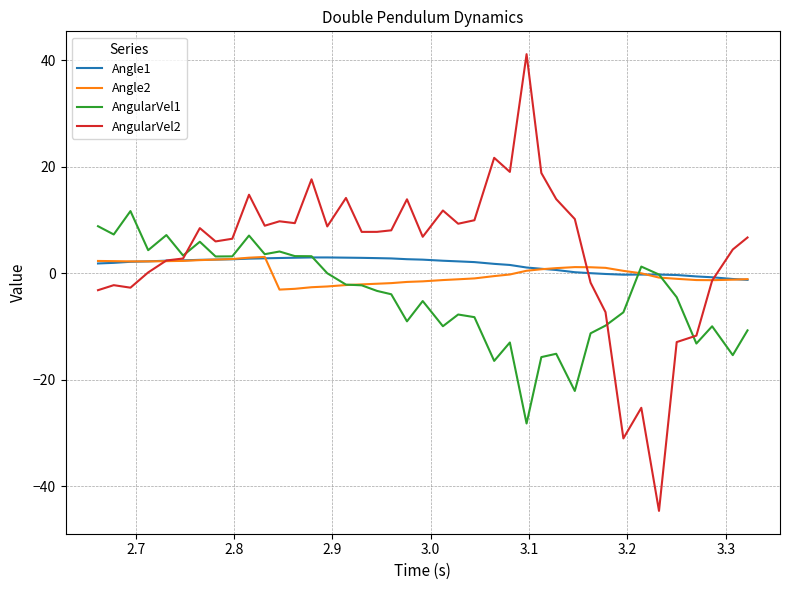

Which series has the widest spread of values?

AngularVel2